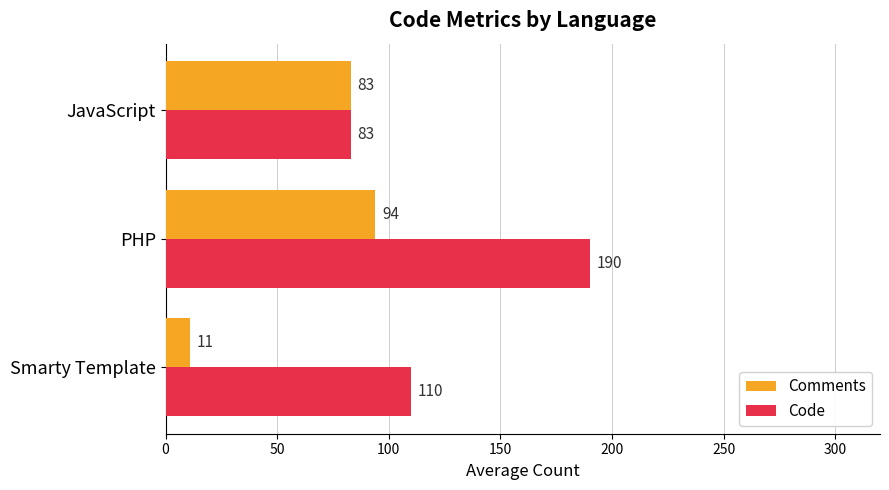

Which category has the highest value in the Comments series?

PHP